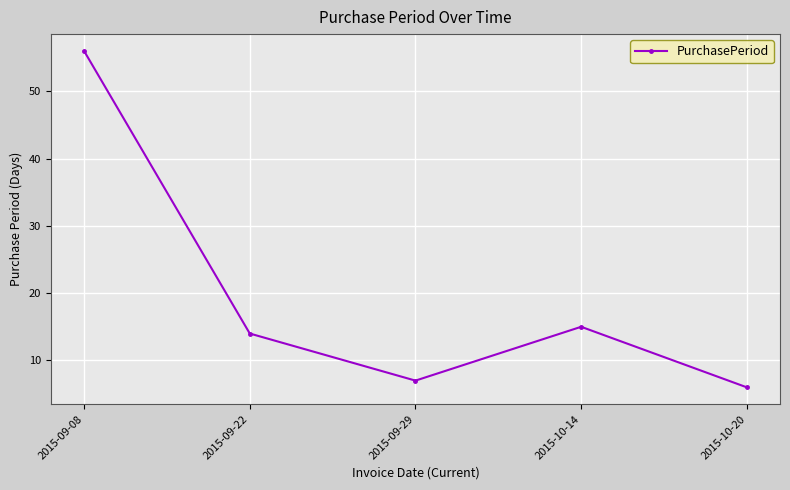

Between 2015-09-08 and 2015-10-20, which is larger?

2015-09-08